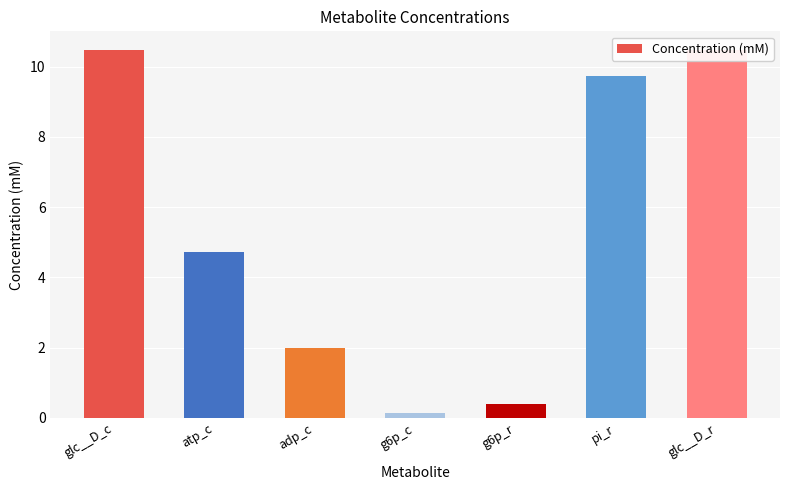

True or false: the data shows 6.2 at glc__D_r.

False